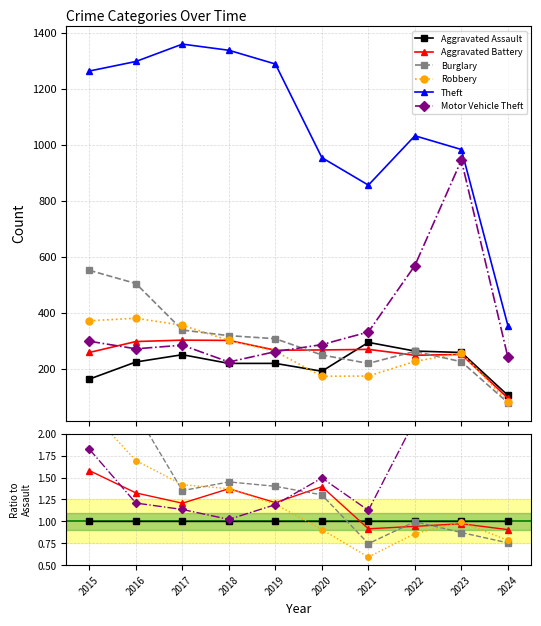

True or false: Robbery and Aggravated Battery intersect in this chart.

True